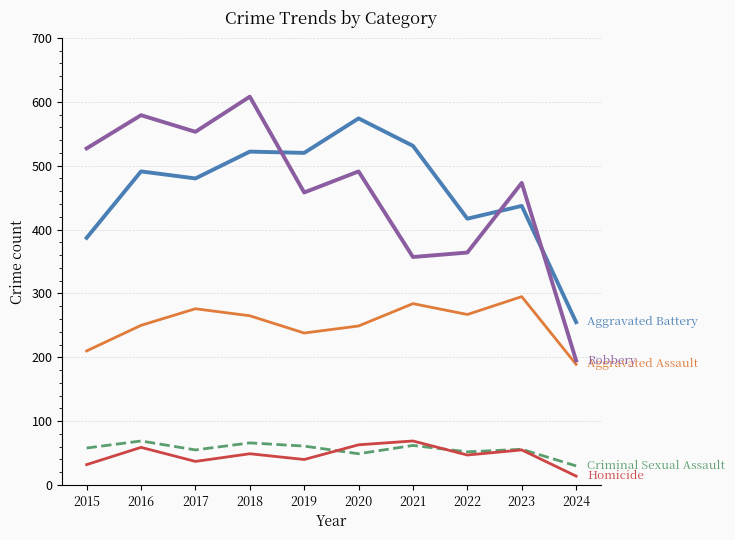

What is the greatest value displayed?

608